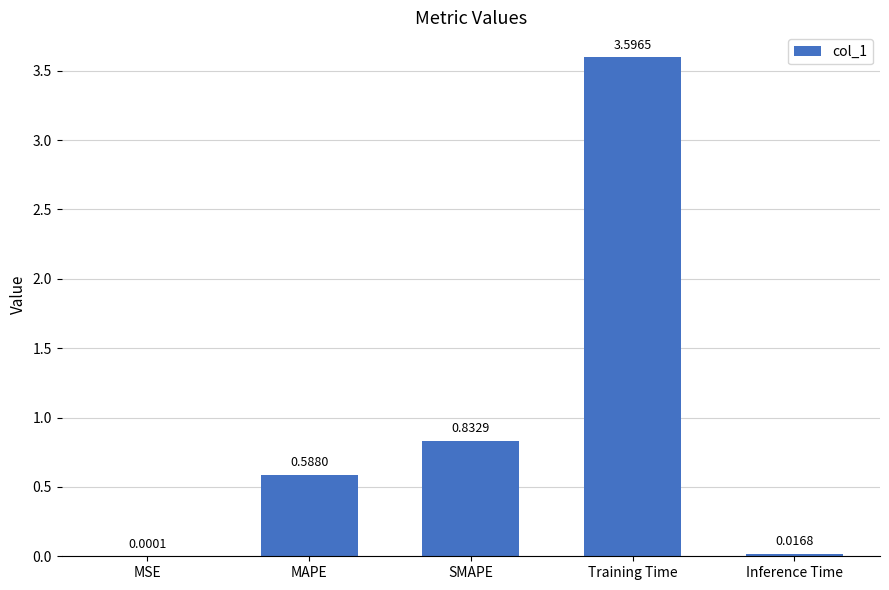

At which label is the value closest to 1?

SMAPE